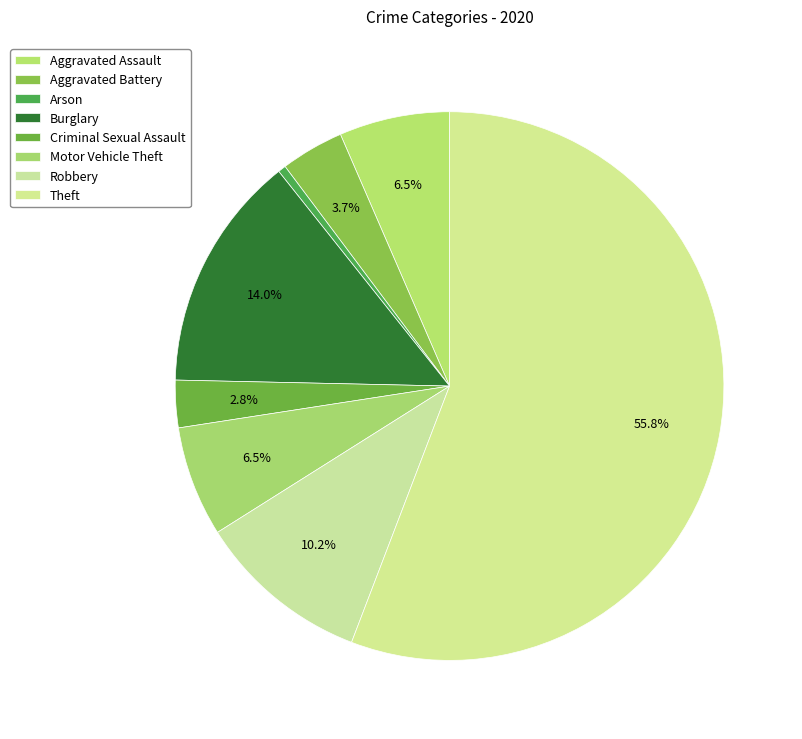

How much of the chart is everything except Burglary?

86.0%